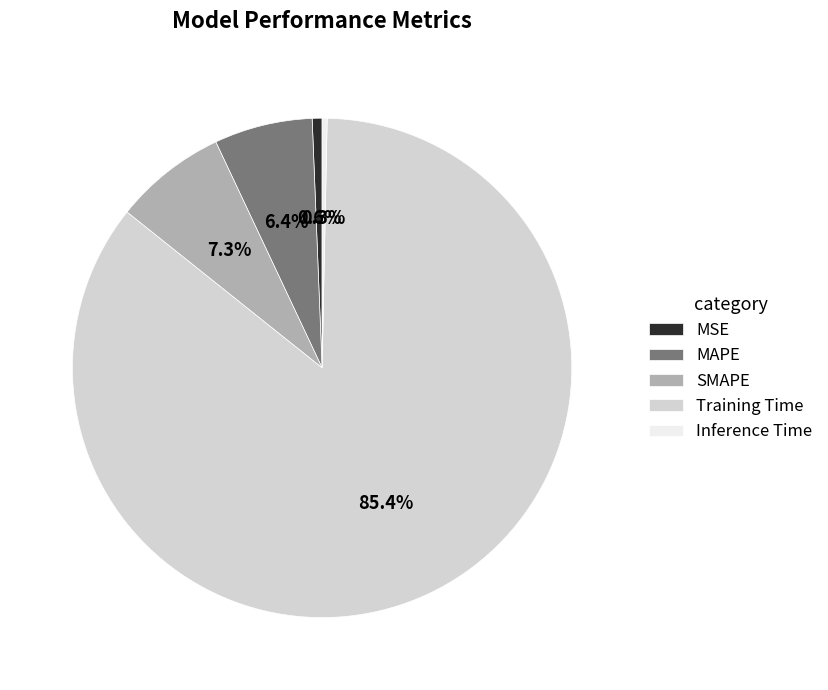

The Training Time slice represents 85% of the pie. True or false?

True